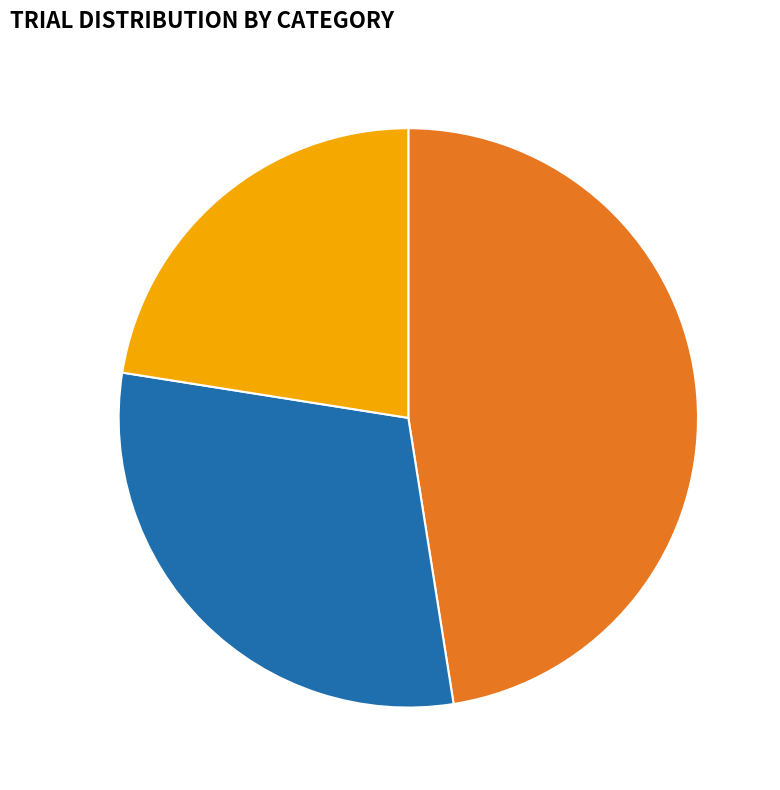

Is there a majority slice in this chart?

No